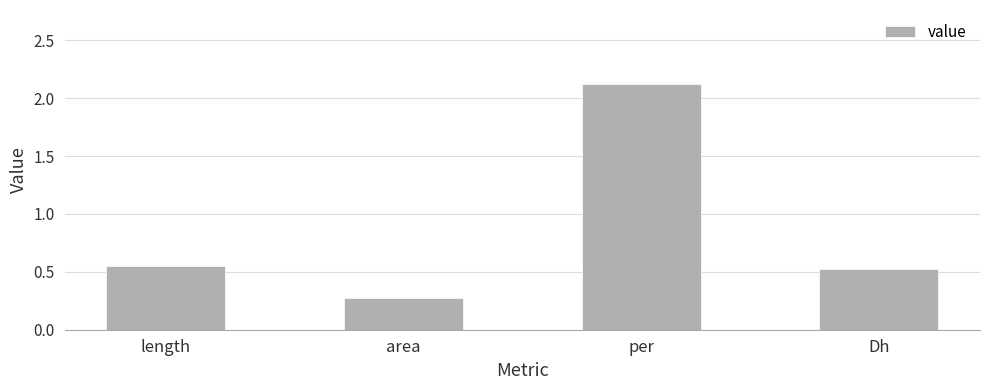

Are the bars horizontal?

No